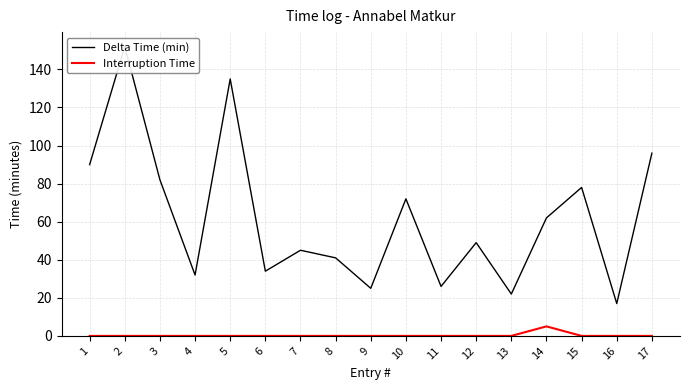

Which label corresponds to the smallest value in the chart?

1